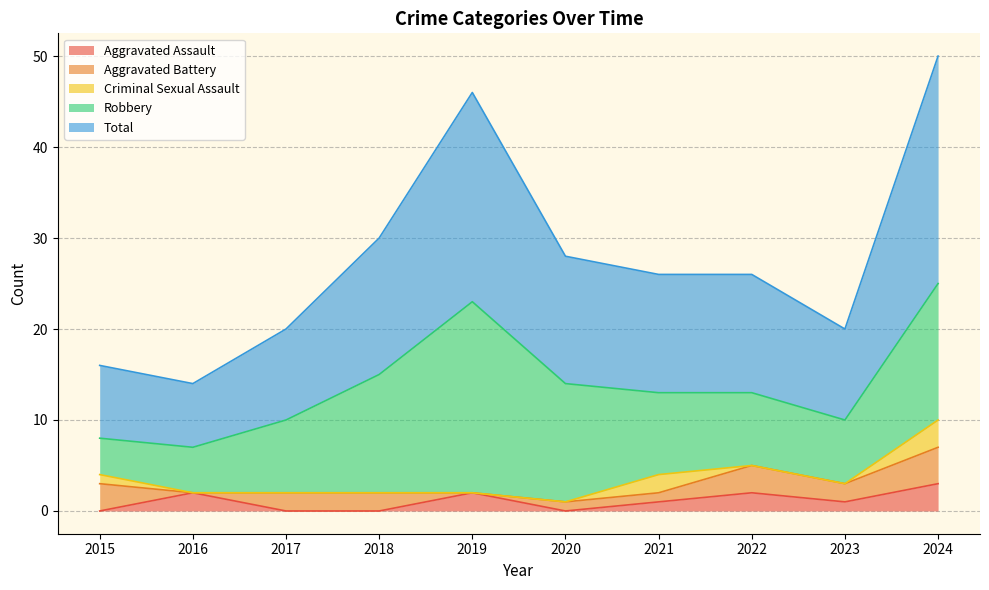

How many values in the Aggravated Assault series are below 1?

4